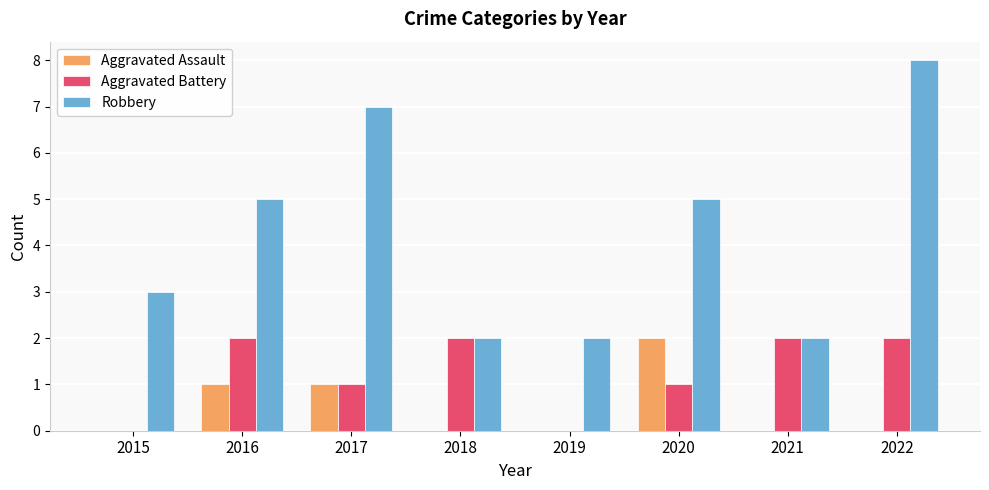

Is it true that Aggravated Battery equals 1 at 2015?

False